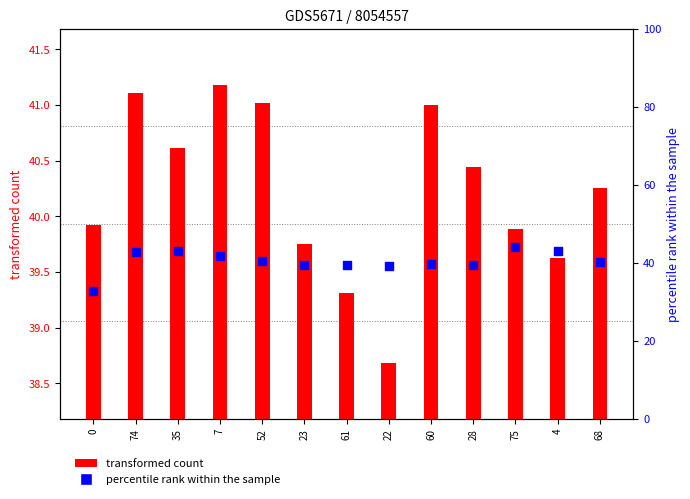

Is the value of transformed count at 4 greater than the value of percentile rank within the sample at 75?

No